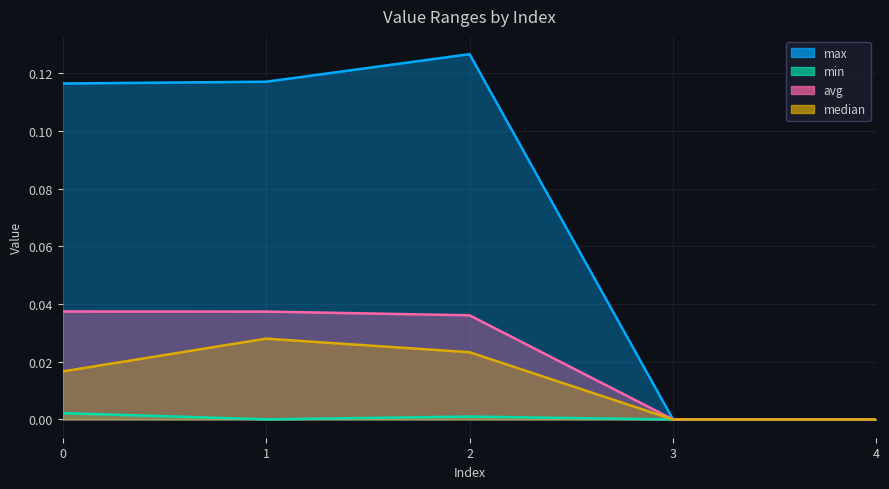

Reading left to right, extract all data points from this chart.

max: 0=0.1	1=0.1	2=0.1	3=0.0	4=0.0
min: 0=0.0	1=0.0	2=0.0	3=0.0	4=0.0
avg: 0=0.0	1=0.0	2=0.0	3=0.0	4=0.0
median: 0=0.0	1=0.0	2=0.0	3=0.0	4=0.0